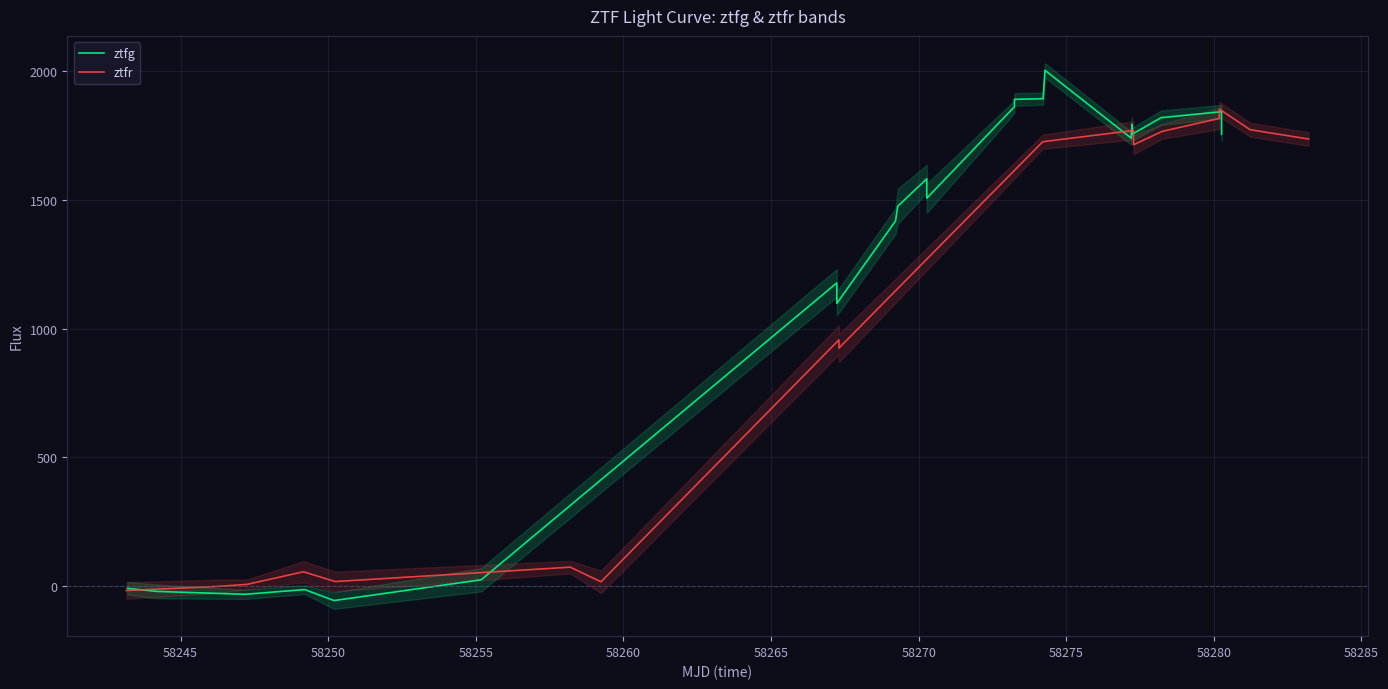

Reading right to left, transcribe all the data shown in this chart.

ztfg: 1755.4	1842.8	1819.7	1754.9	1794.1	1740.1	2003.5	1893.3	1890.9	1862.0	1507.1	1582.4	1475.4	1418.5	1098.6	1177.9	25.1	-55.6	-12.9	-31.3	-20.1	-8.3
ztfr: 1736.9	1773.0	1853.0	1829.3	1816.7	1816.7	1766.3	1766.3	1714.5	1714.5	1770.0	1770.0	1726.3	924.9	956.9	17.2	74.1	18.2	56.2	7.3	-0.8	-16.5